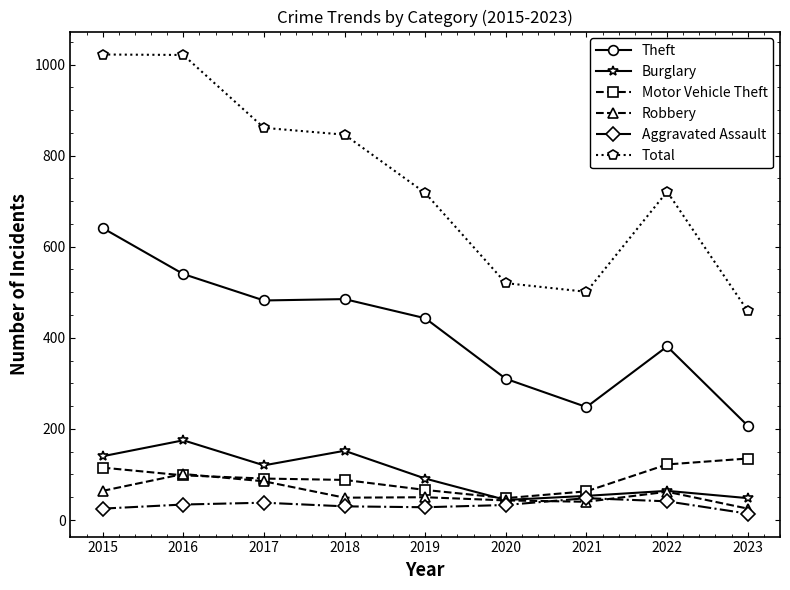

What is the smallest value displayed?

14